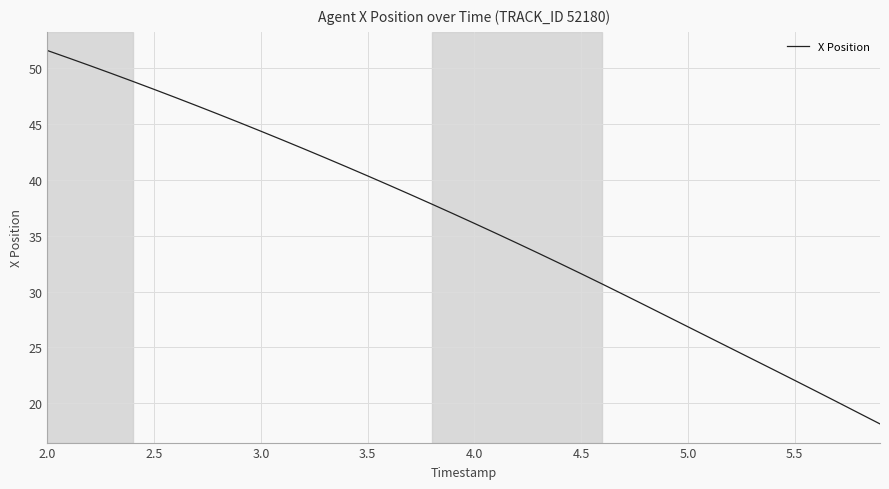

How many lines are shown in the chart?

1